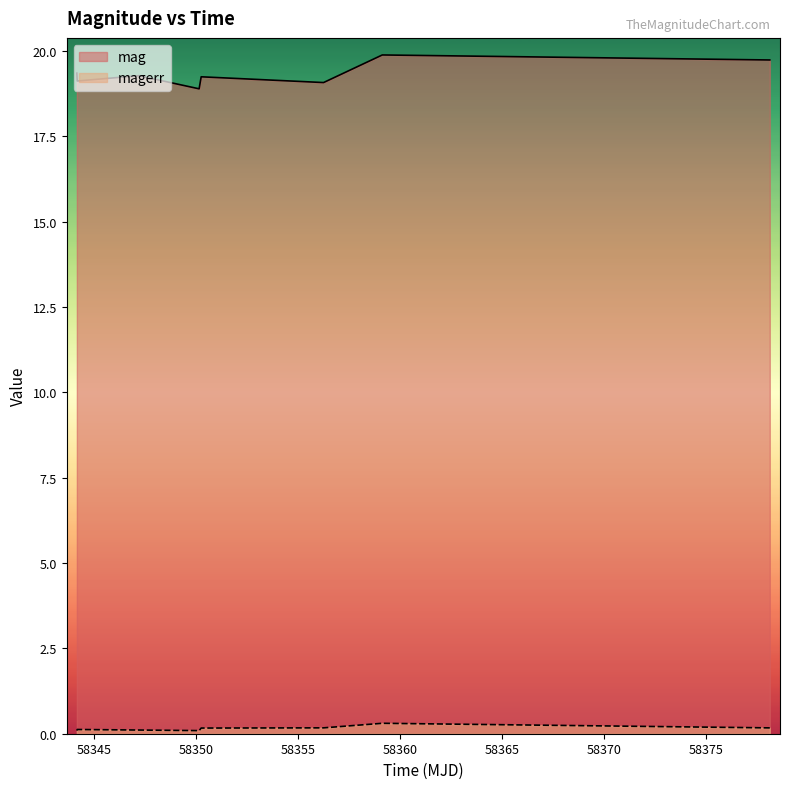

What is the difference between the maximum and minimum values in the mag series?

1.0